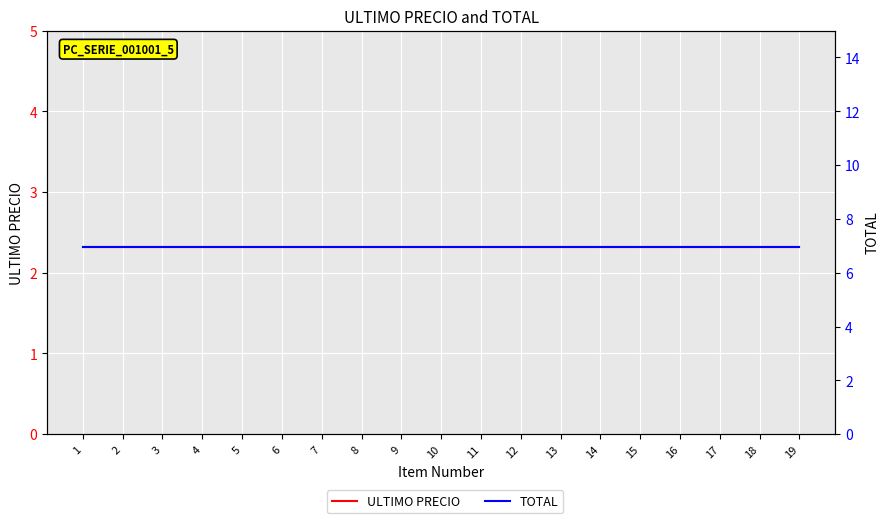

Count the number of data series in this chart.

2